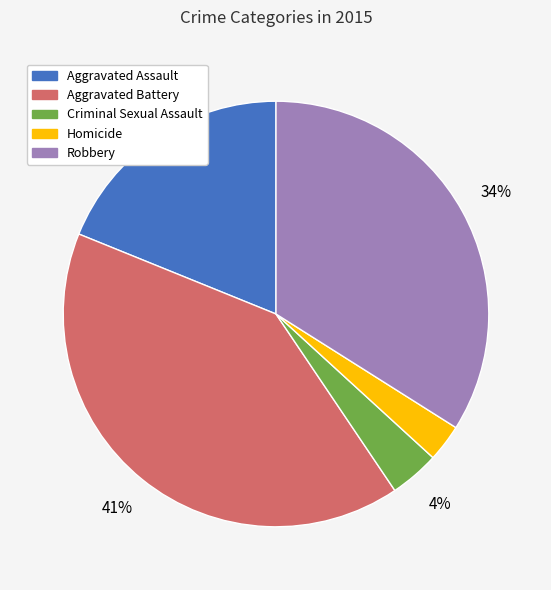

To the nearest percent, what is the difference between the largest and smallest slice percentages?

38%